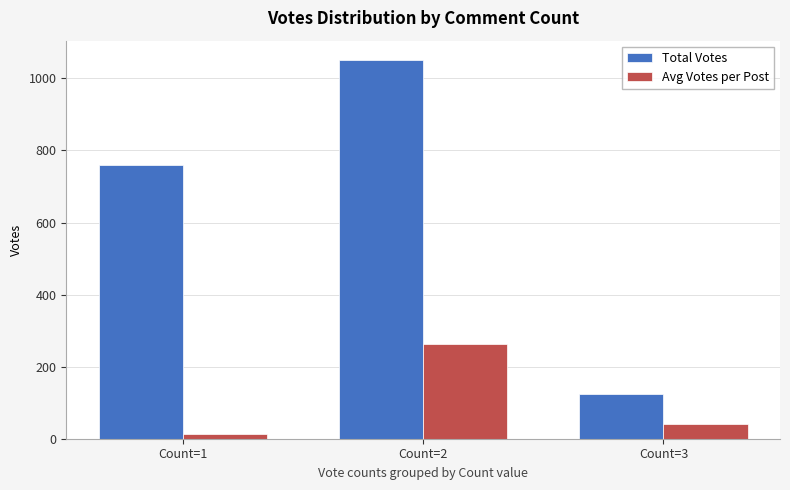

What is the sum of all Avg Votes per Post values?

317.1